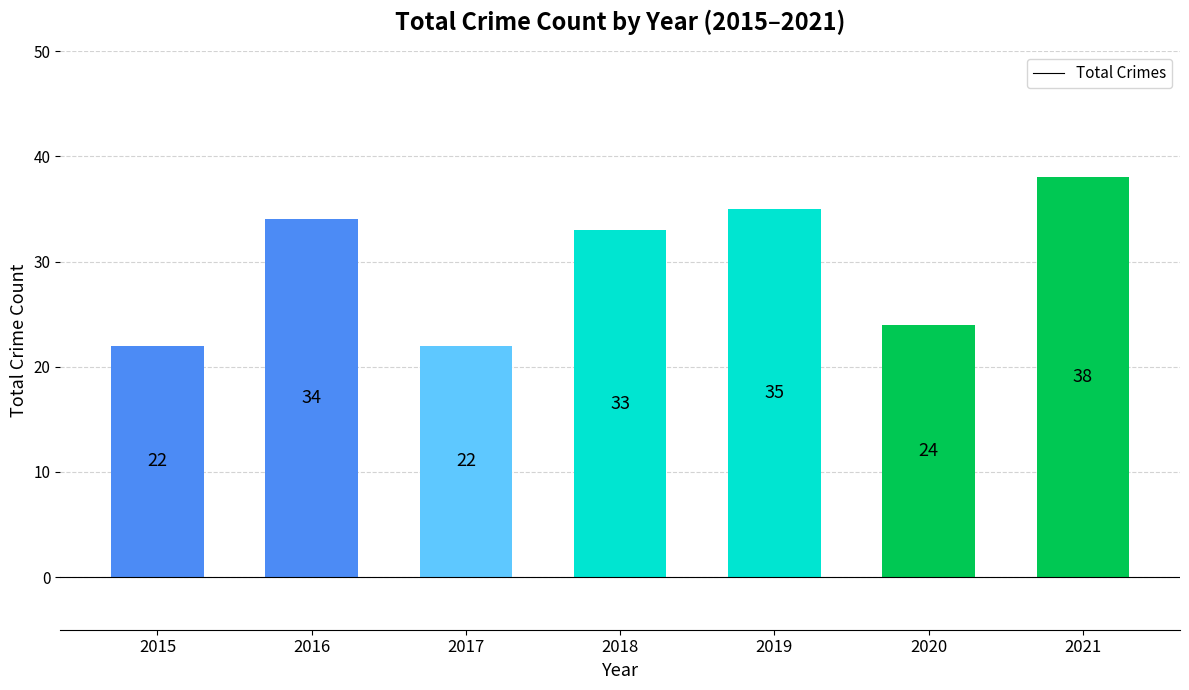

Reading left to right, what are all the values shown in this chart?

22	34	22	33	35	24	38